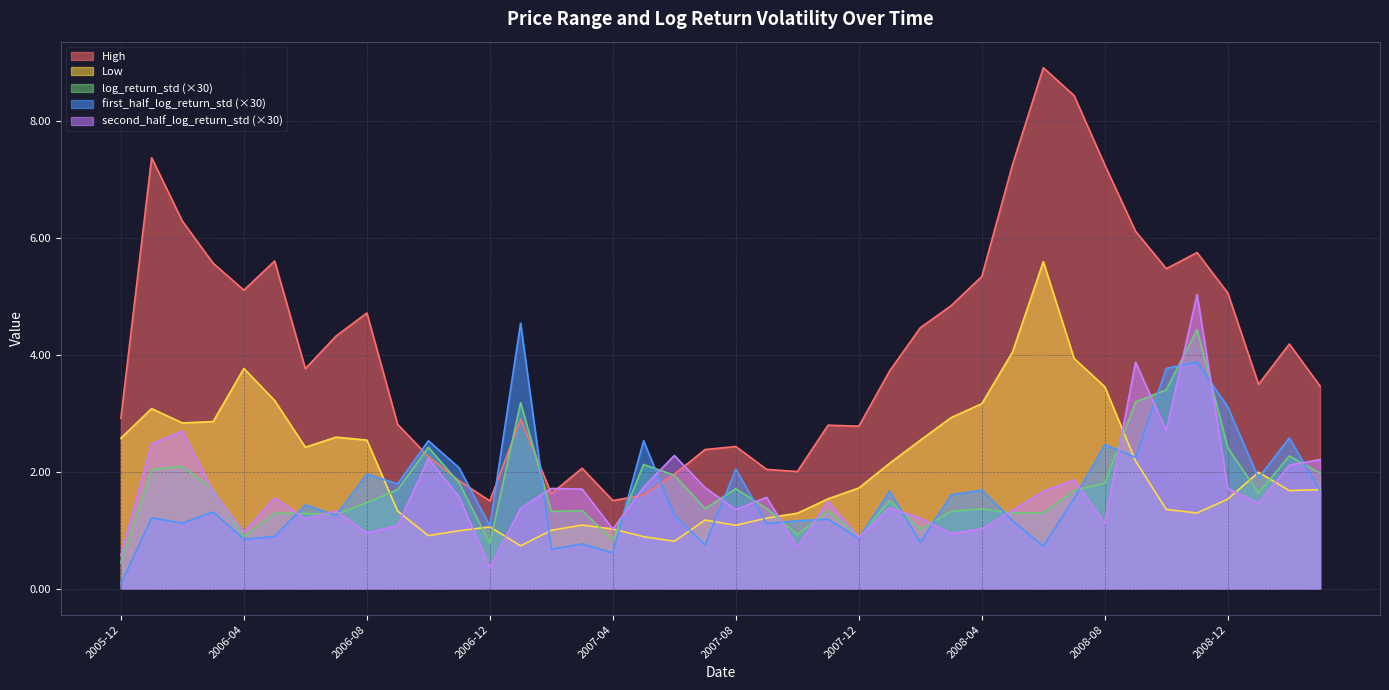

What is the sum of all High values?

164.0